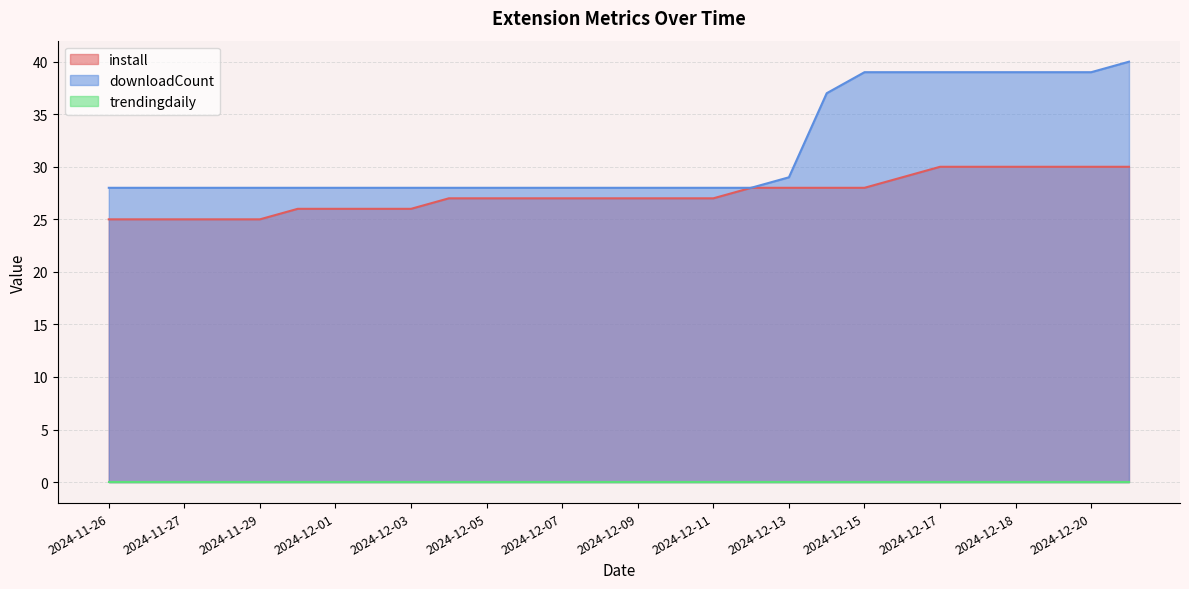

Which series has the largest total across all categories?

downloadCount